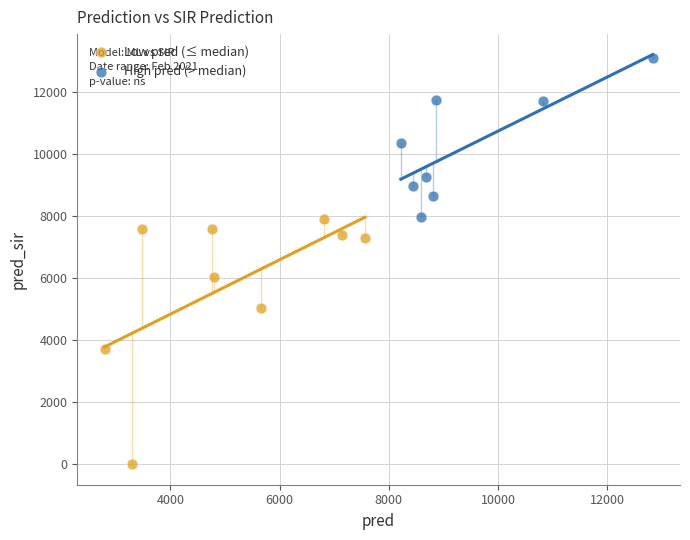

Which series has the largest Y range (max minus min)?

Low pred (≤ median)